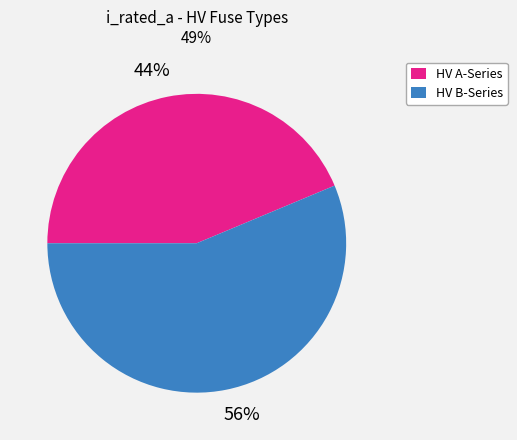

To the nearest percent, what portion does HV B-Series represent?

56%